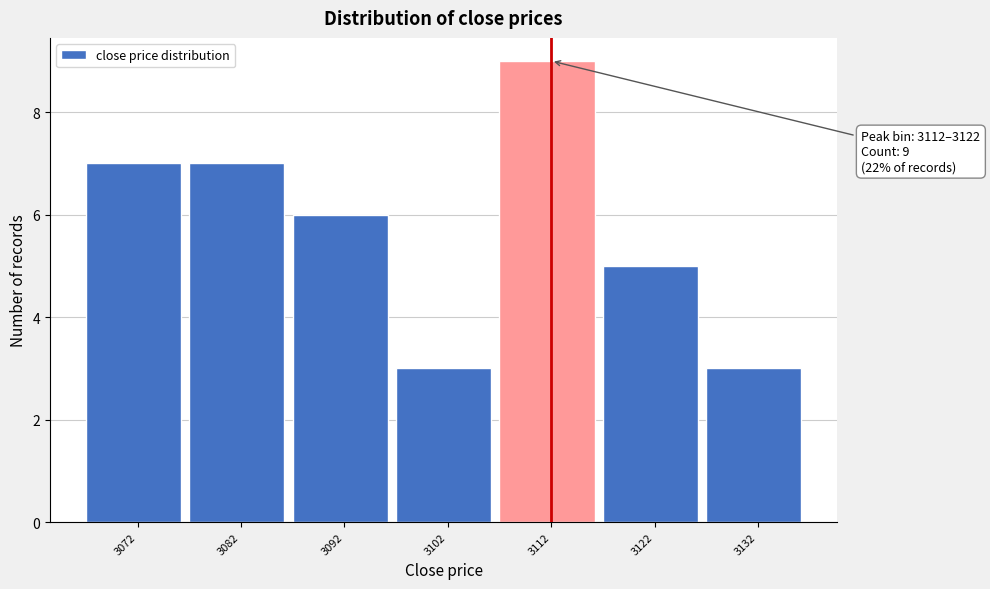

Reading right to left, what are all the values shown in this chart?

3132=3	3122=5	3112=9	3102=3	3092=6	3082=7	3072=7